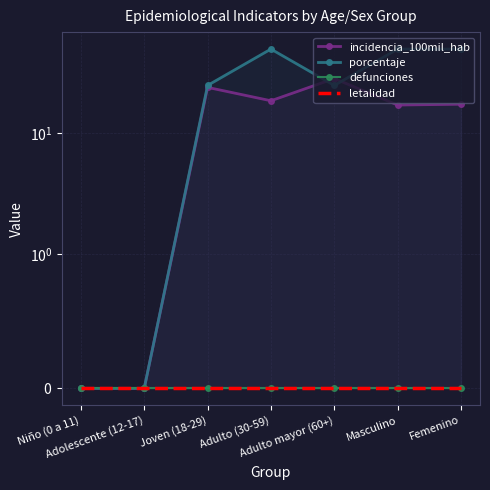

True or false: letalidad has more than 1 interior local peaks.

False